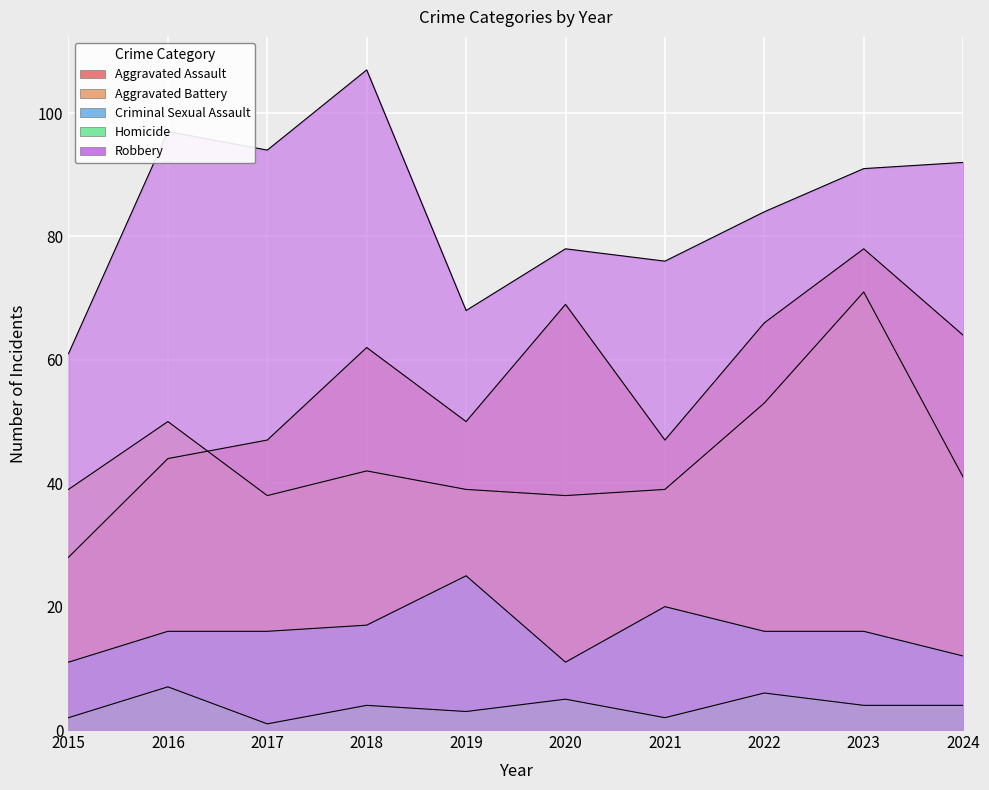

What is the value of the Criminal Sexual Assault point at the 9th from the left?

16